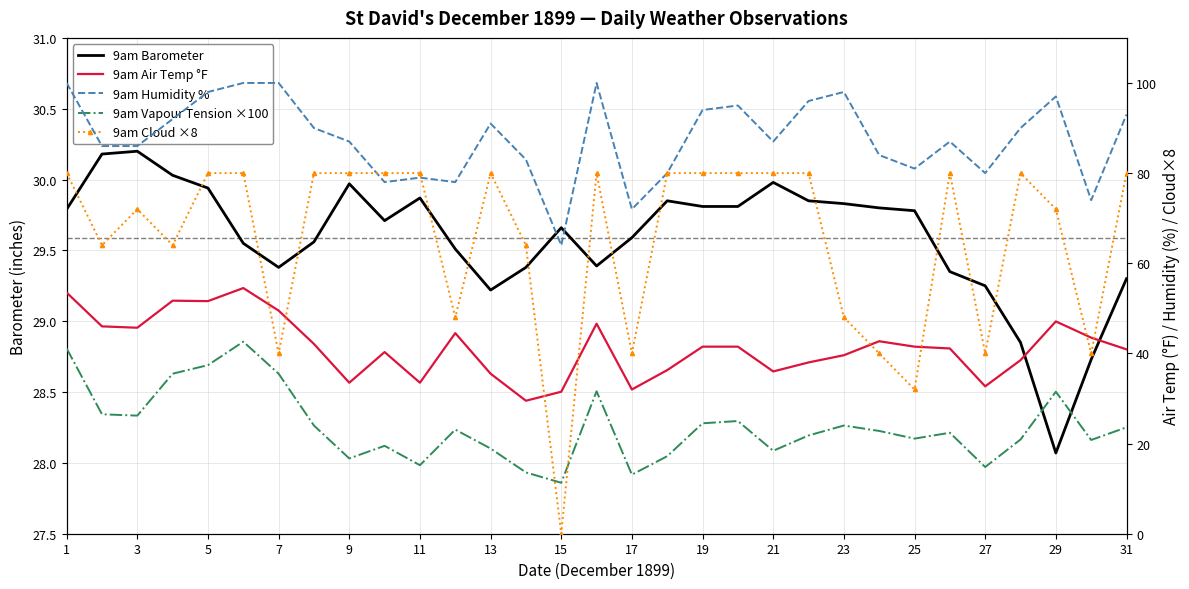

Count the number of data series in this chart.

5